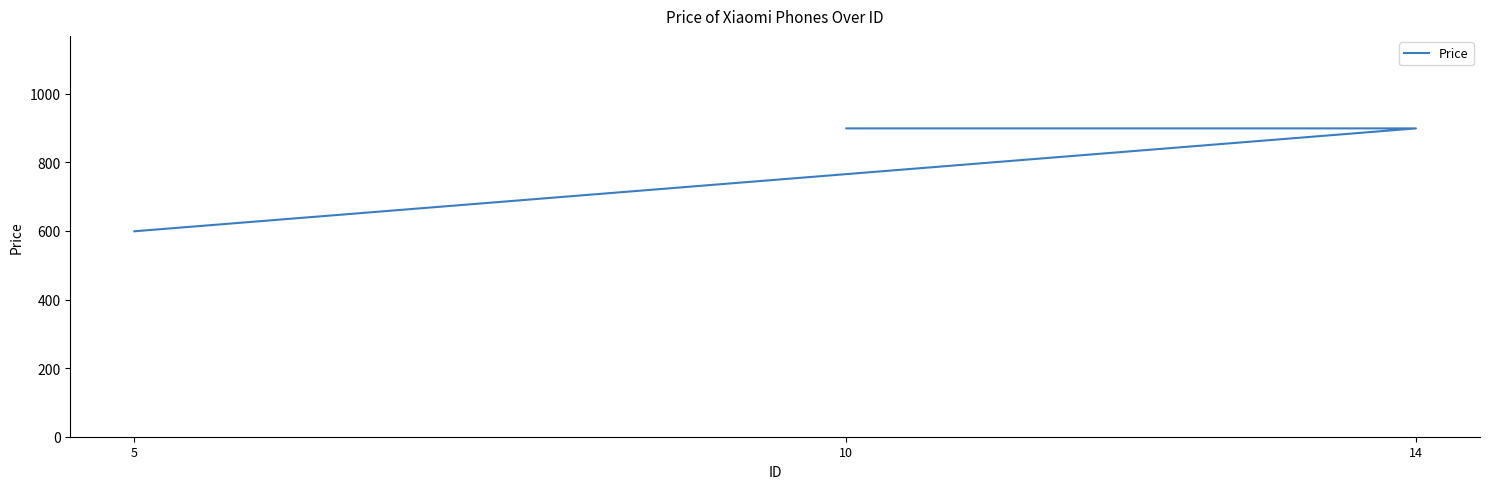

Reading left to right, transcribe all the data shown in this chart.

599	899	899